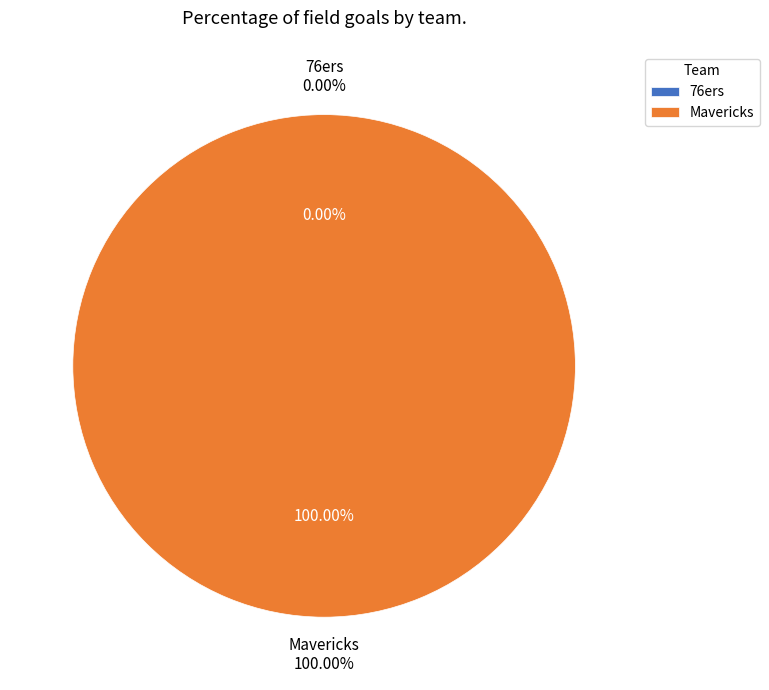

Does Mavericks account for over 50% of the chart?

Yes